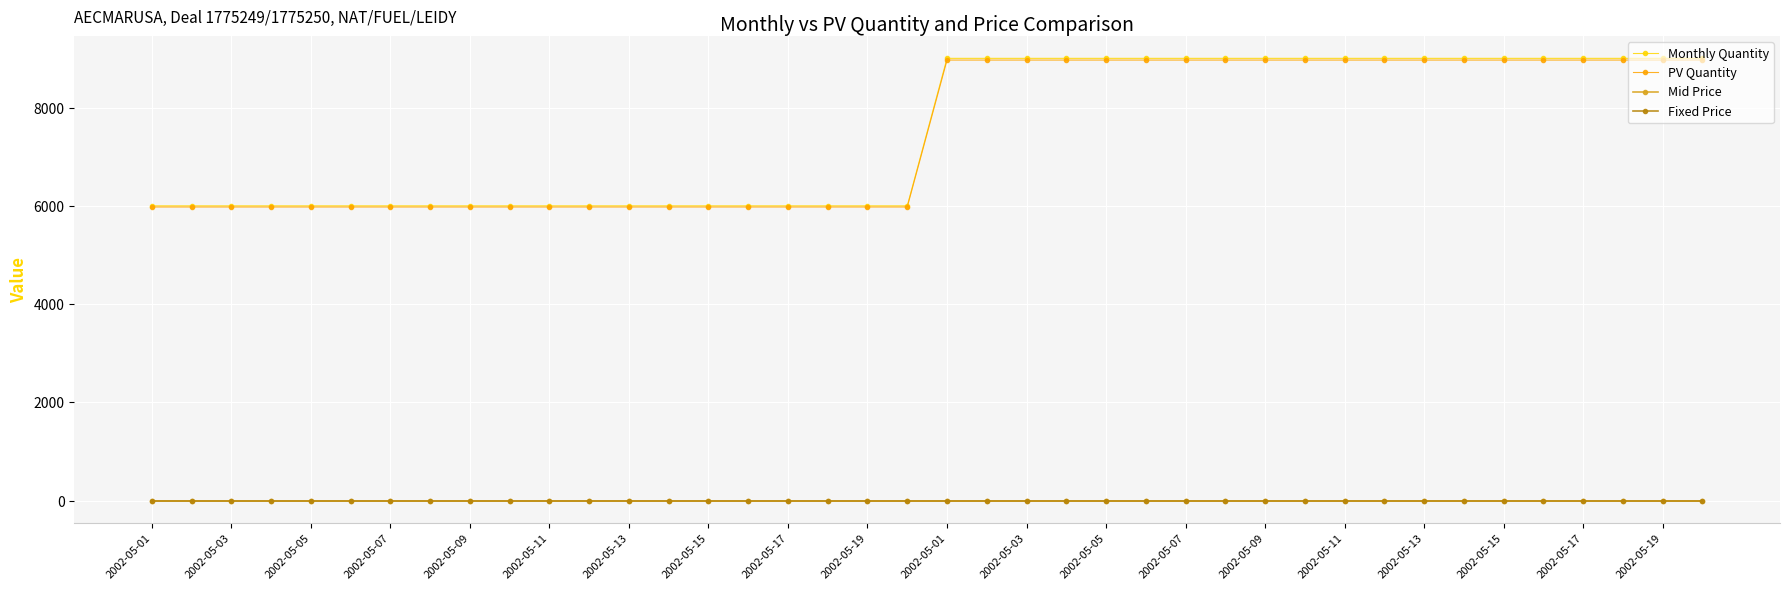

Count the number of data series in this chart.

4